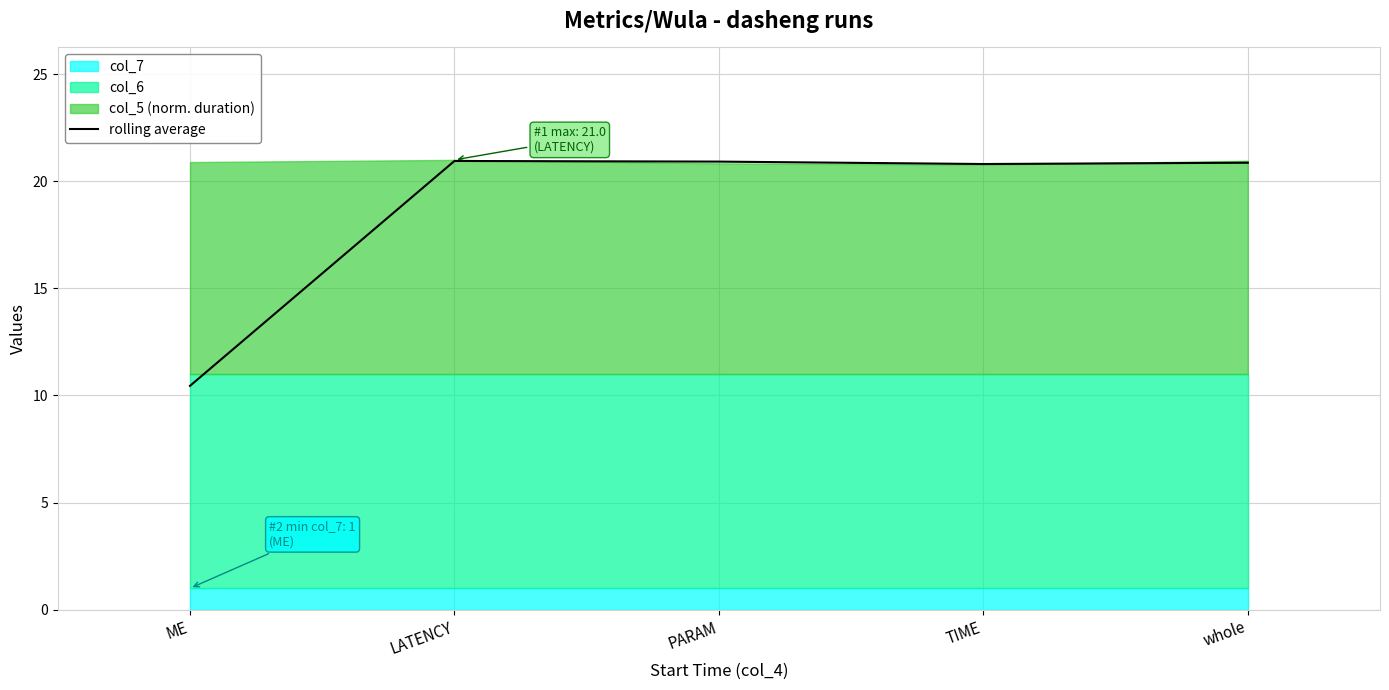

Which label corresponds to the smallest value in the chart?

ME